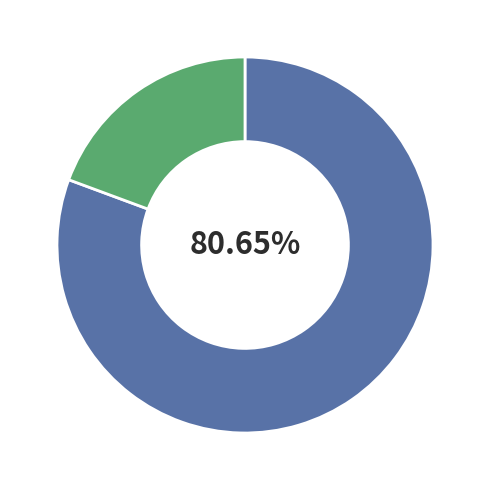

Is there any slice that represents more than half of the pie?

Yes